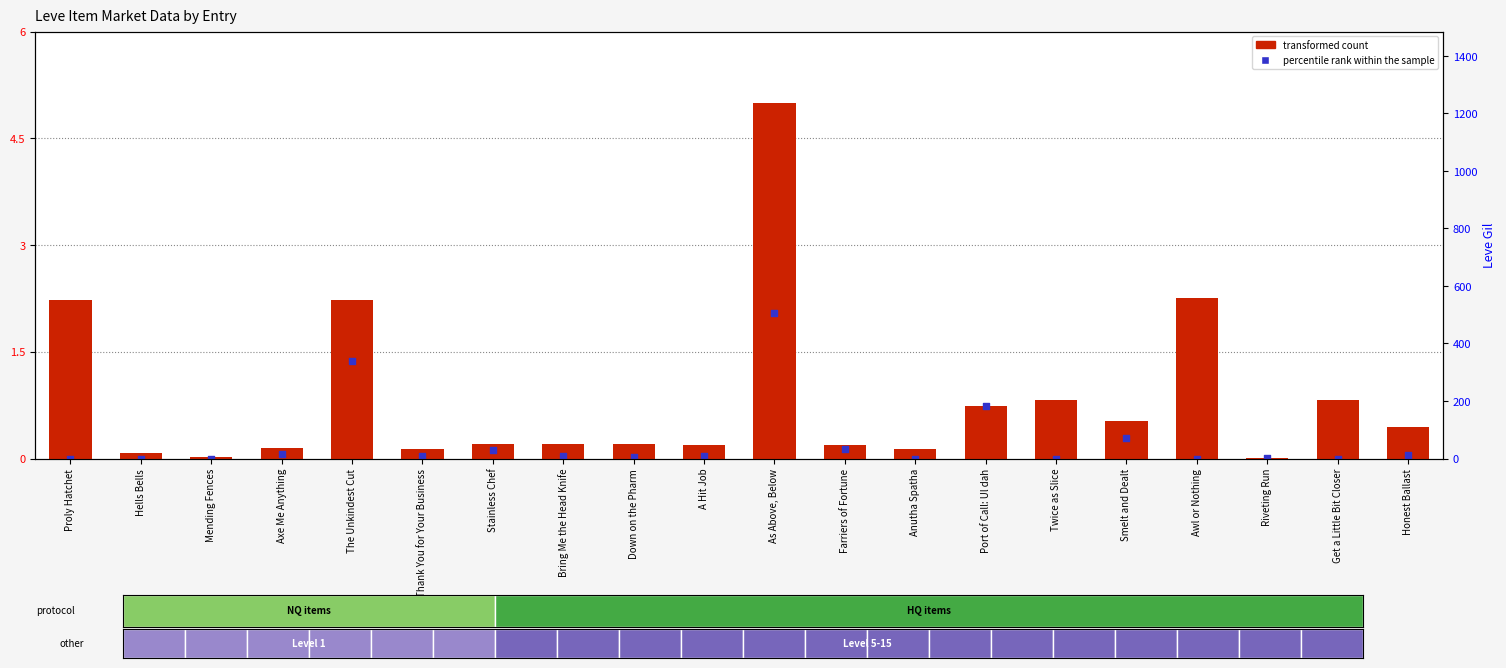

Which series reaches the minimum Y coordinate?

percentile rank within the sample